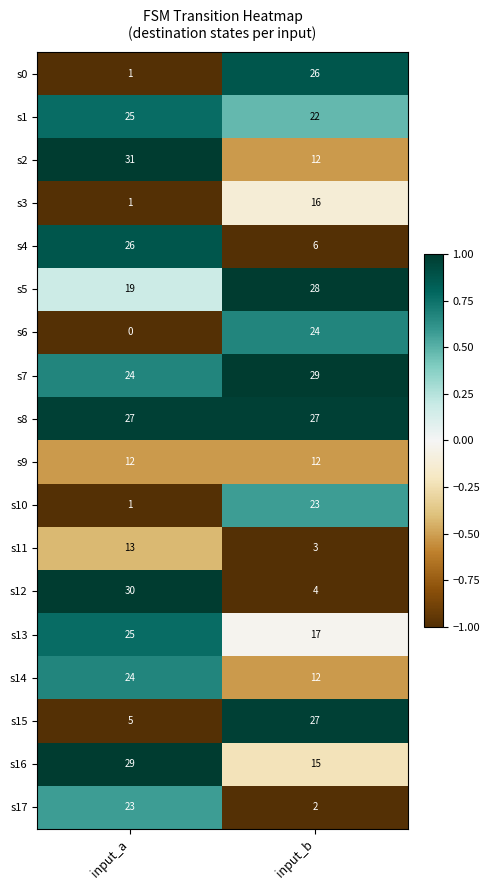

Which series has the largest total across all categories?

s8